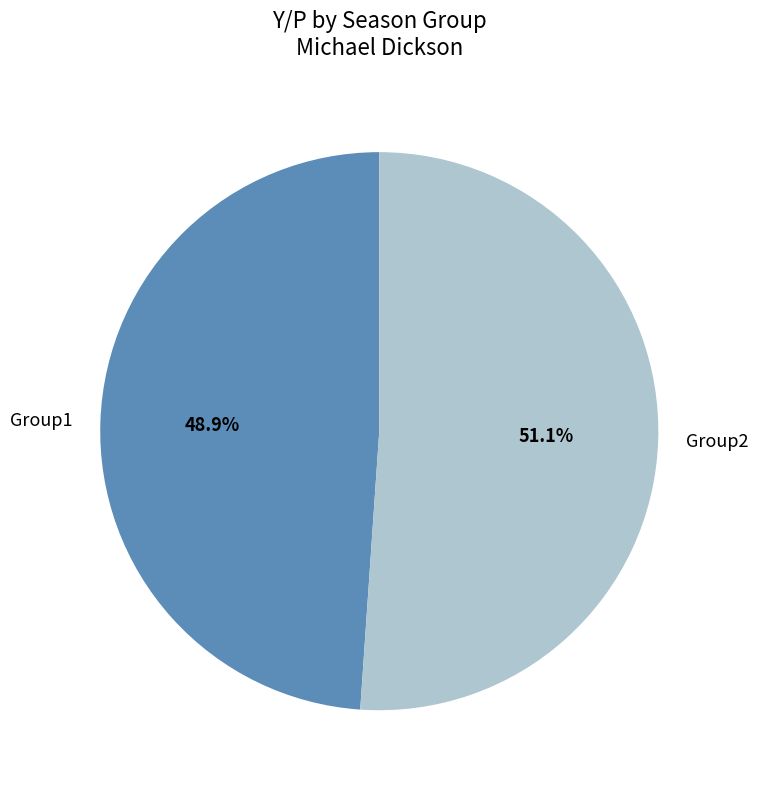

To the nearest percent, what is the average slice percentage?

50%